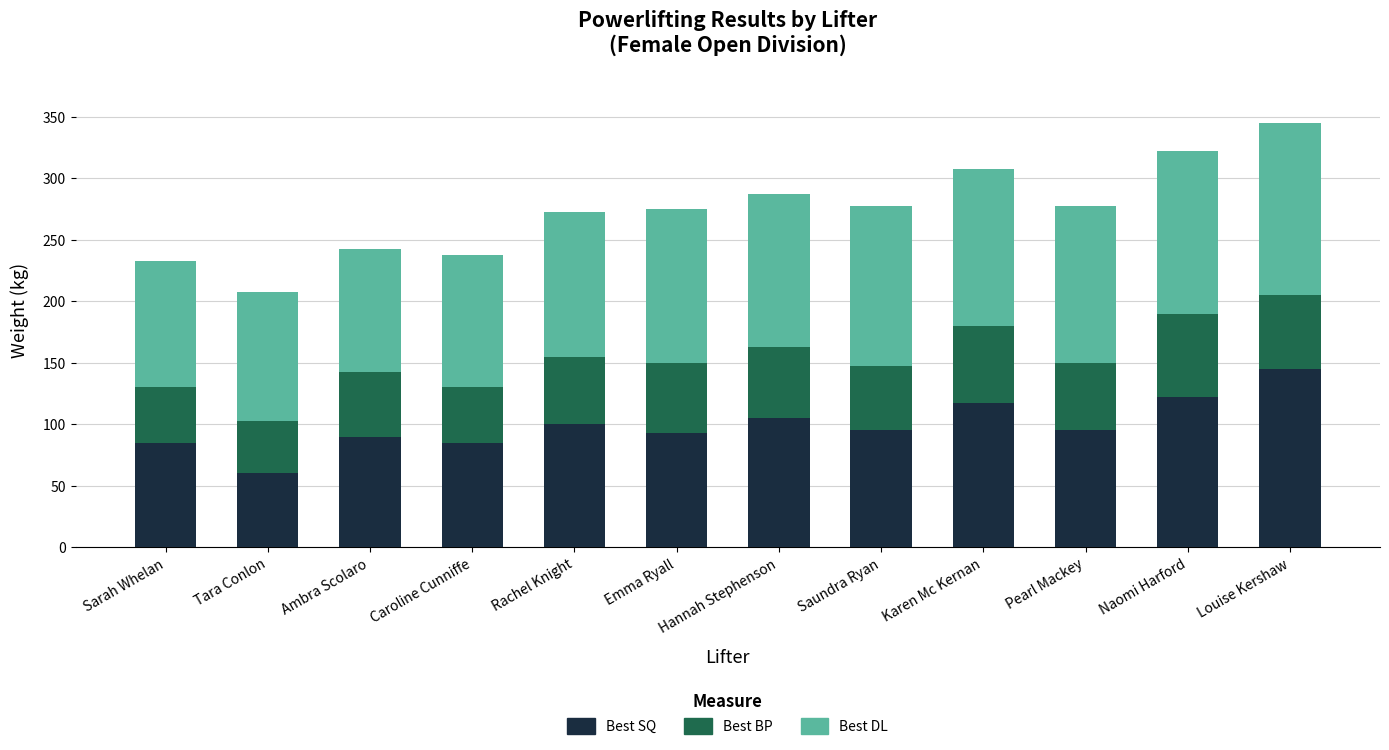

True or false: Best SQ has a value of 95.0 at Saundra Ryan.

True